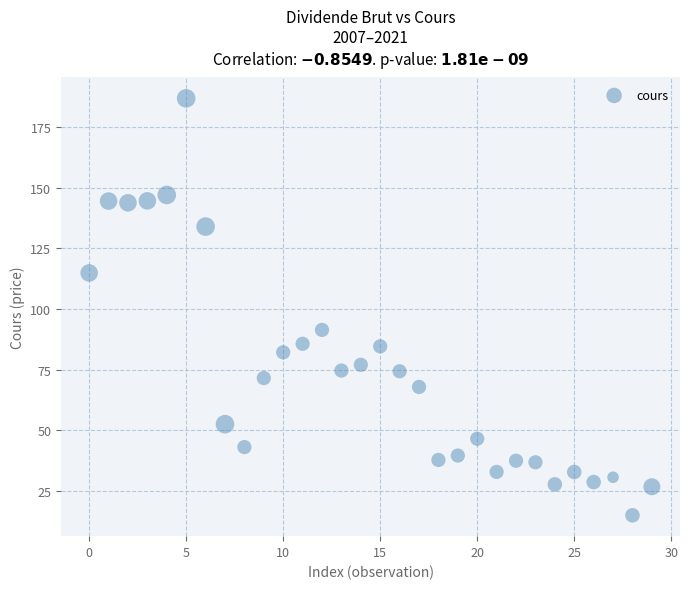

What is the range of Y values (max minus min)?

171.9